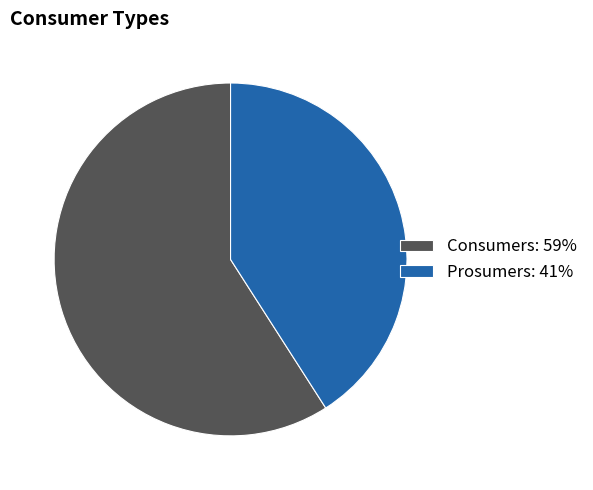

Is there a majority slice in this chart?

Yes